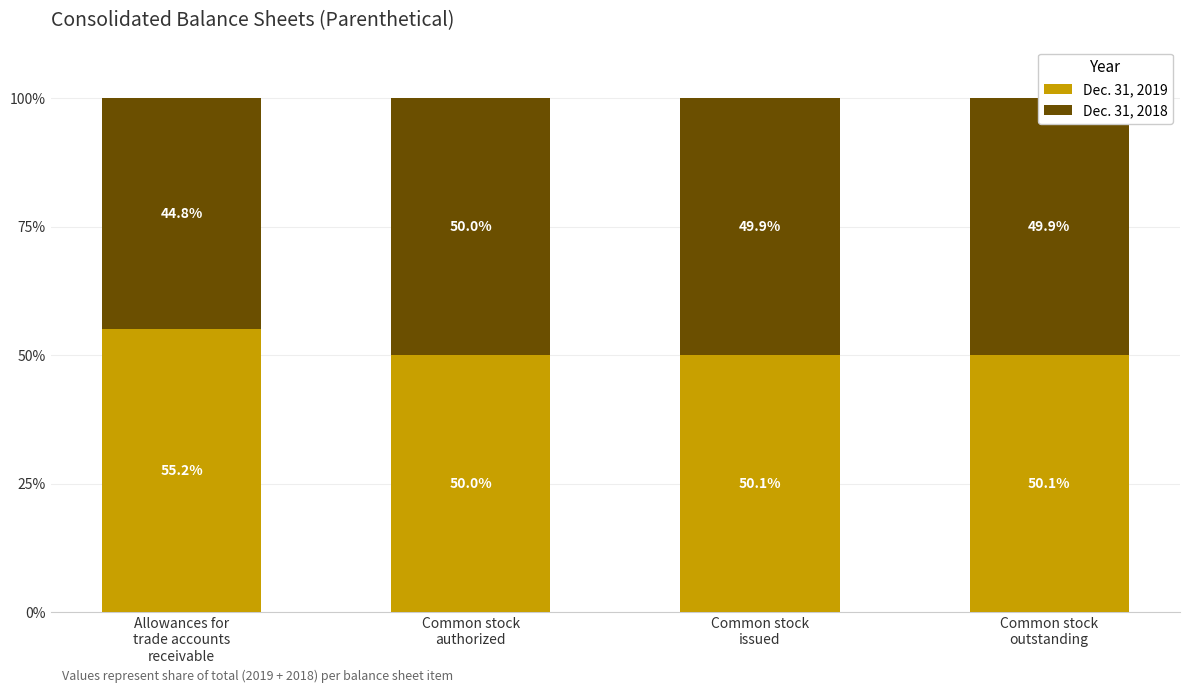

What is the maximum value for Dec. 31, 2019?

55.2